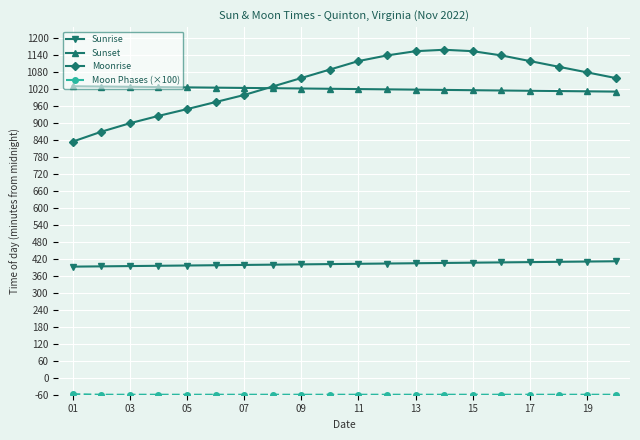

Is this an area chart (filled region under the line)?

No